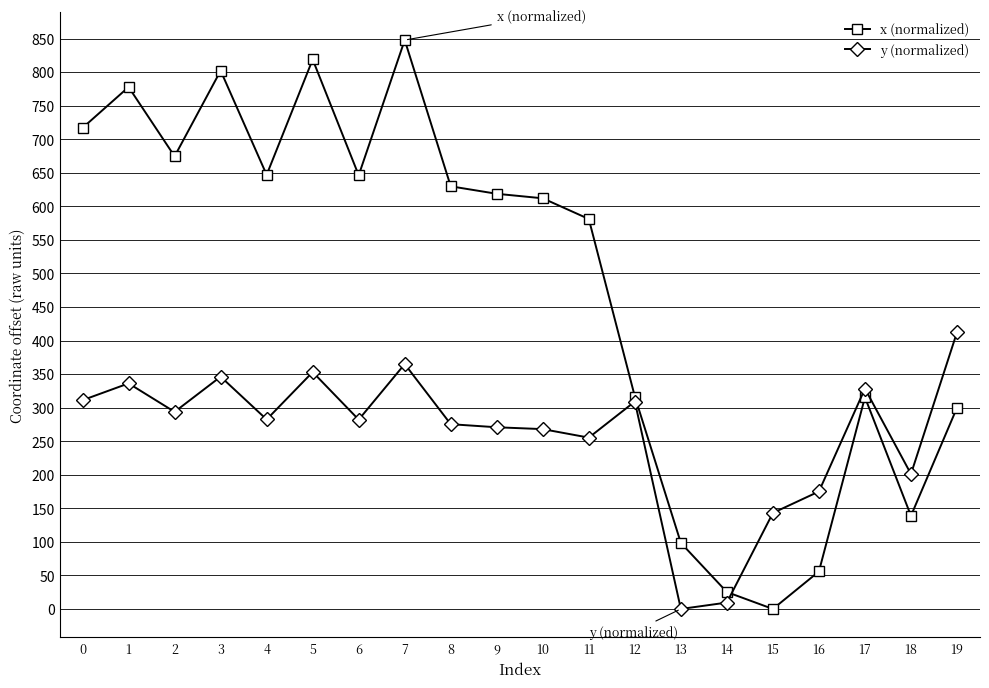

Is the value of x (normalized) at 19 greater than the value of y (normalized) at 3?

No